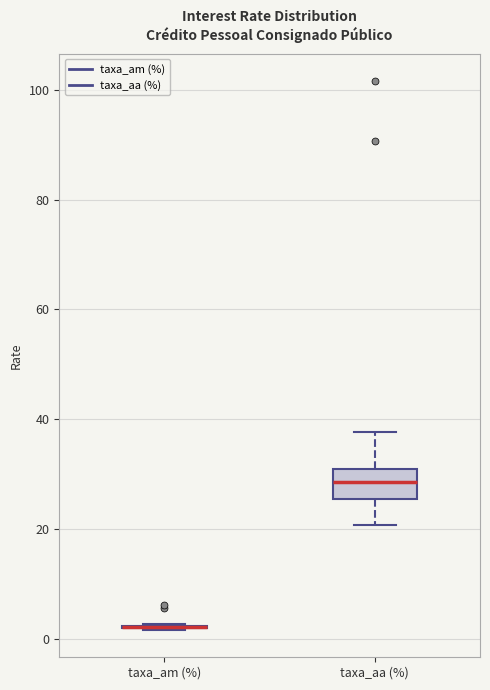

Reading left to right, transcribe this box plot: for each box, give where its median line is, the range the box spans, and where its two whiskers end, as read against the y-axis. The values are not printed on the chart, so give them approximately, as read against the axis.

taxa_am (%): box collapsed to a line at 2, whiskers 2 to 2
taxa_aa (%): median 28, box 26 to 30, whiskers 20 to 38